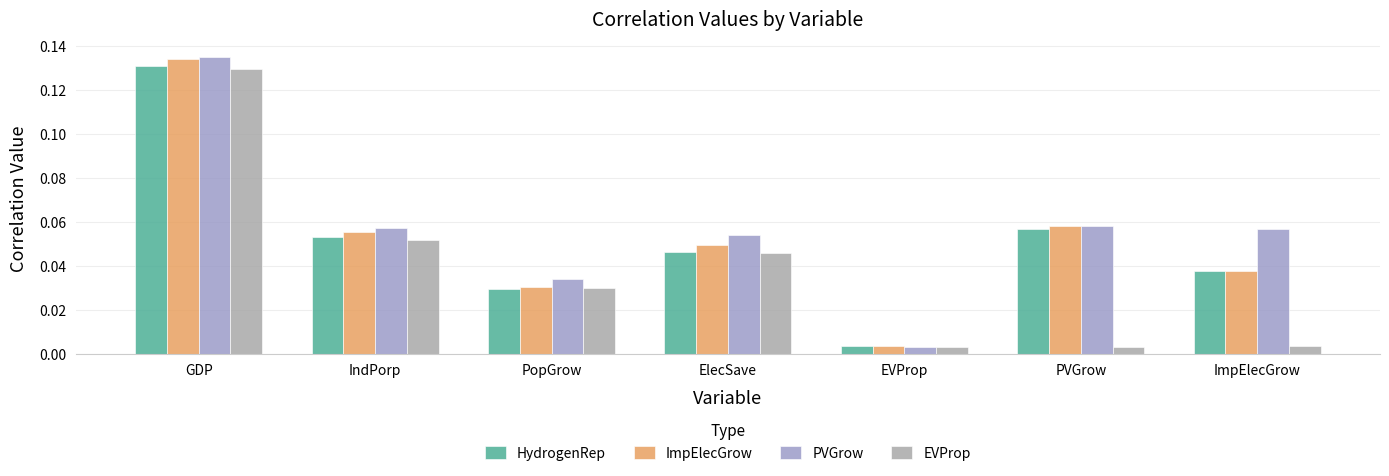

Is it true that EVProp equals 0.1 at IndPorp?

True